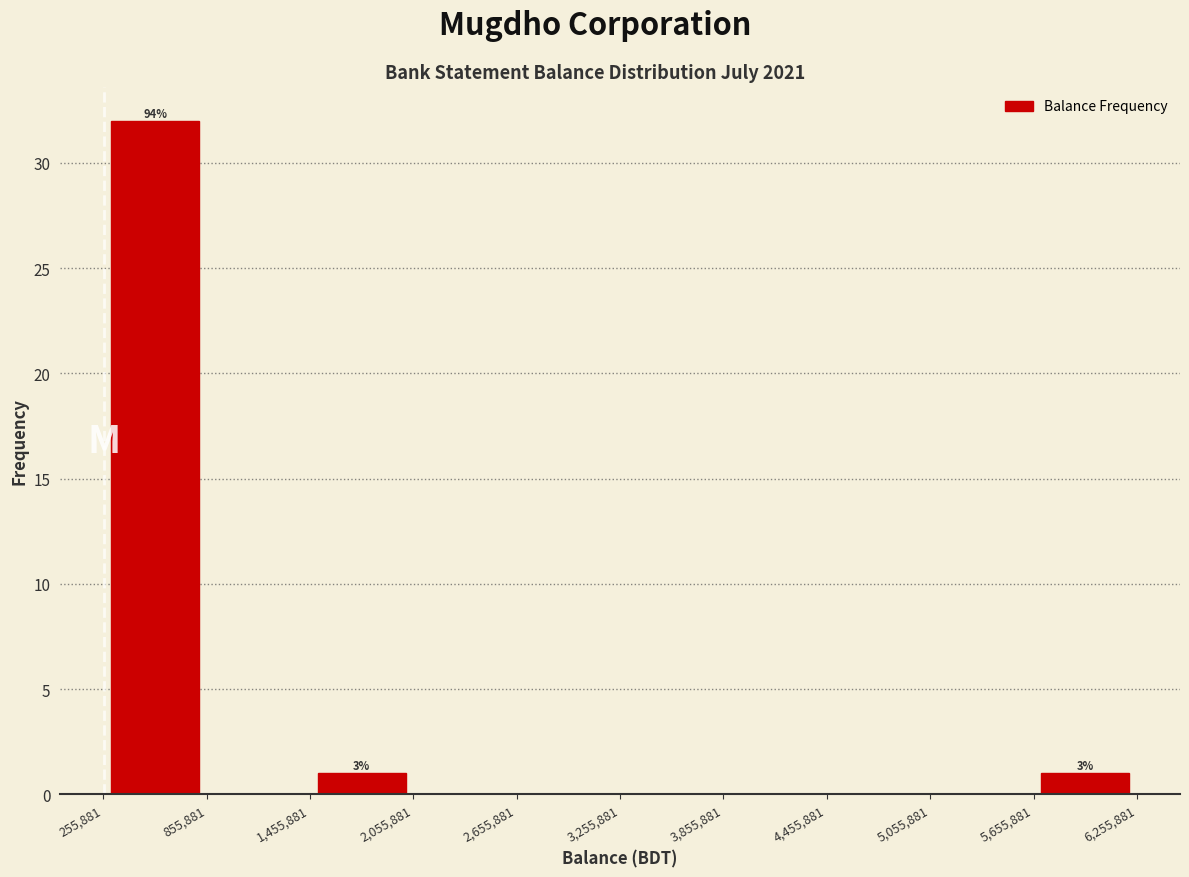

Which range on the x-axis has the tallest bar?

255,881 to 855,881